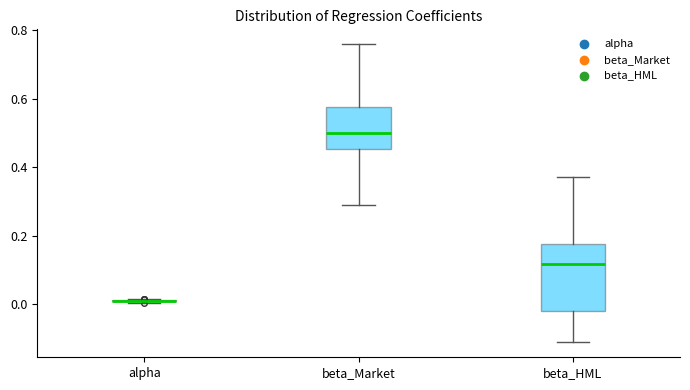

Comparing the boxes themselves (not the whiskers), which one is the tallest?

beta_HML